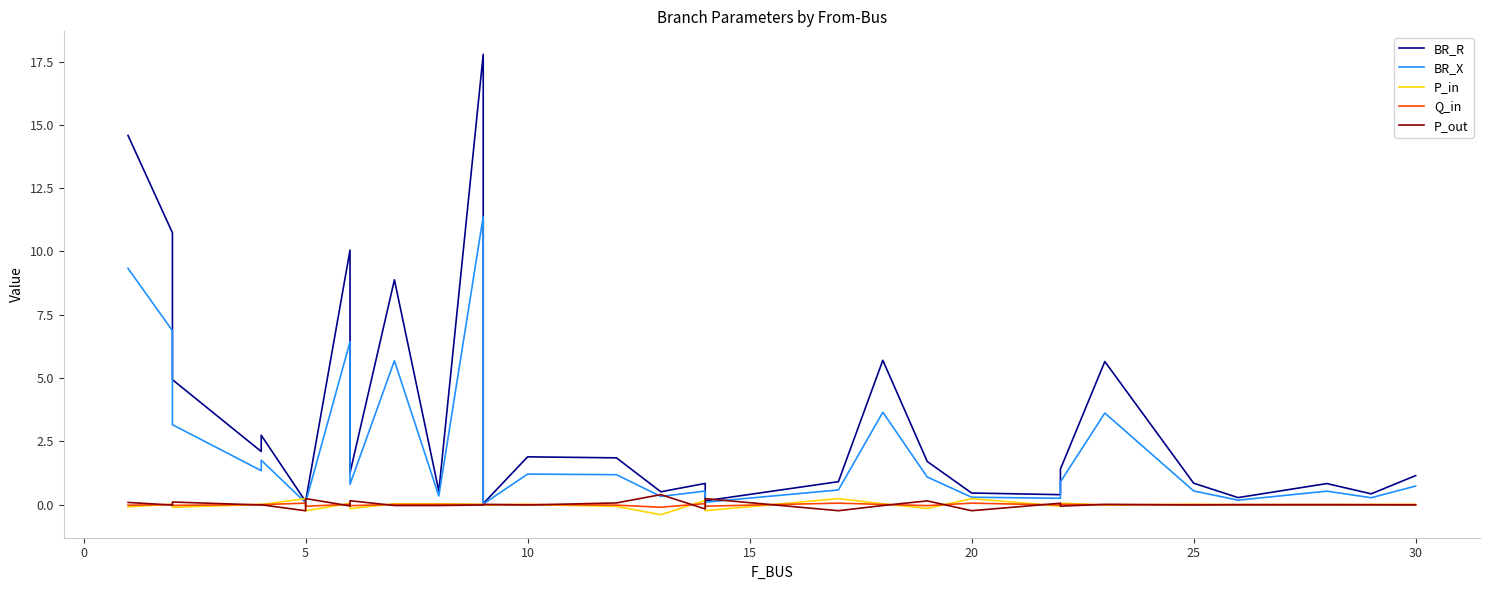

How many data points in Q_in are above 0?

19